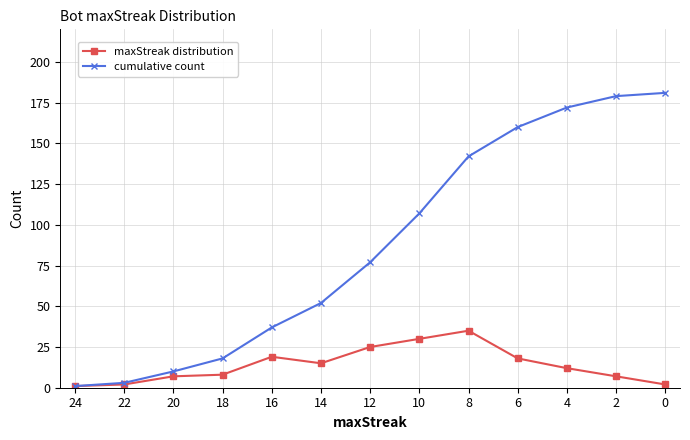

What is the difference between the cumulative count values at 16 and 8?

105